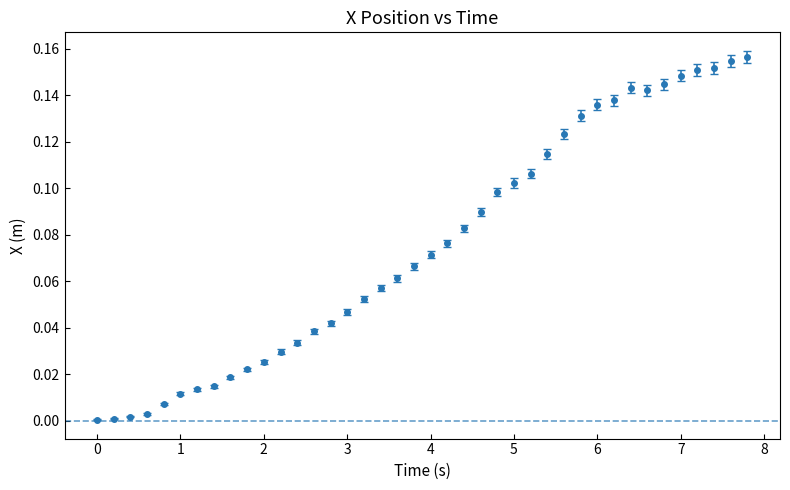

True or false: the data has more than 0 interior local peaks.

True